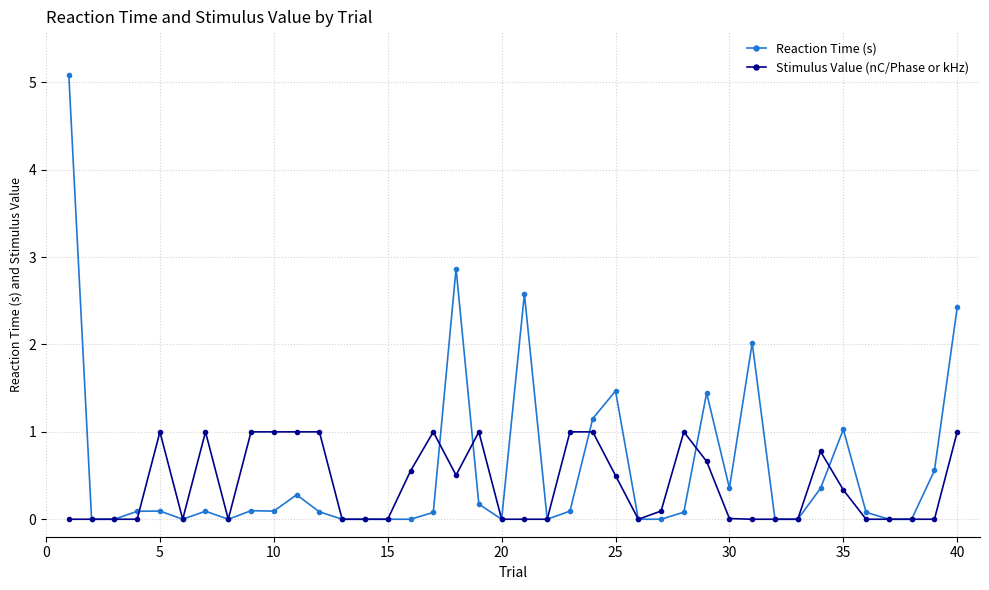

How many distinct data groups are displayed?

2